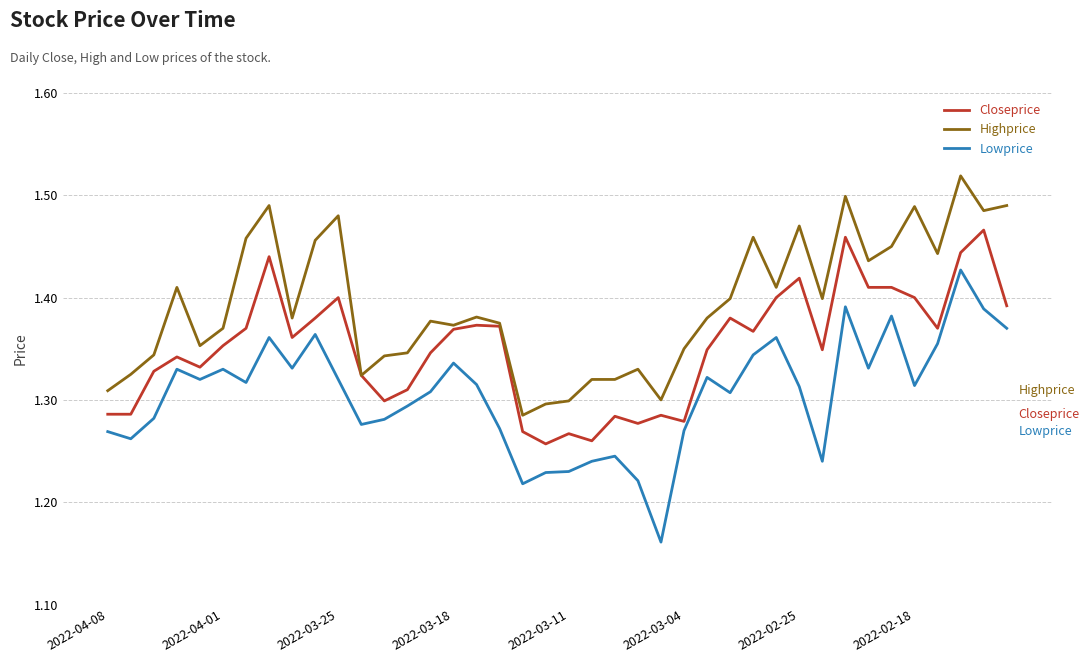

List the series in order of their overall mean, lowest first.

Lowprice, Closeprice, Highprice